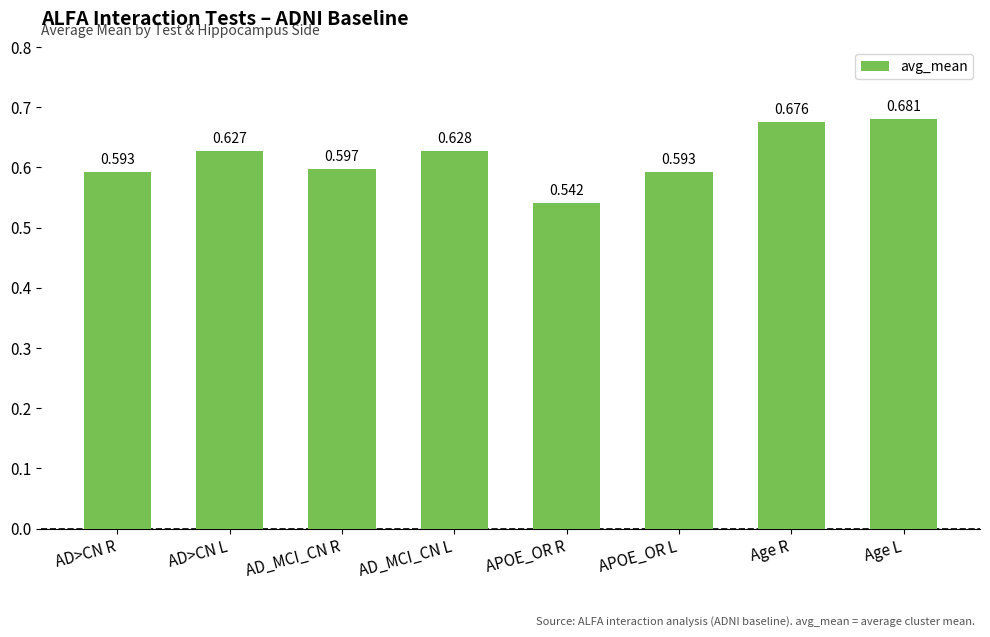

Does the chart contain any negative values?

No